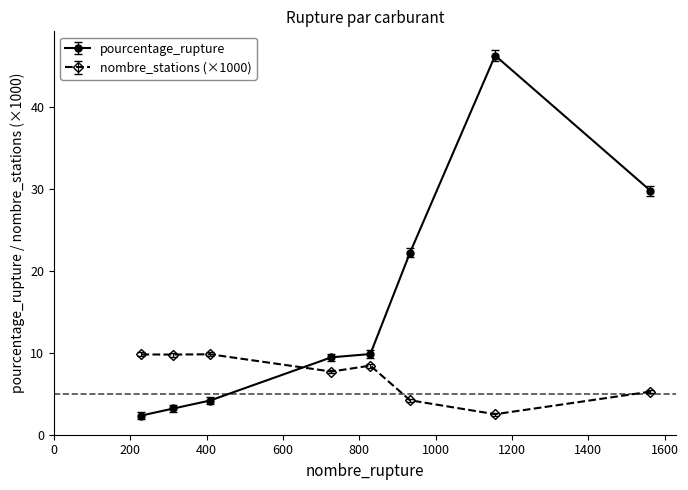

True or false: pourcentage_rupture has more than 0 interior local peaks.

True